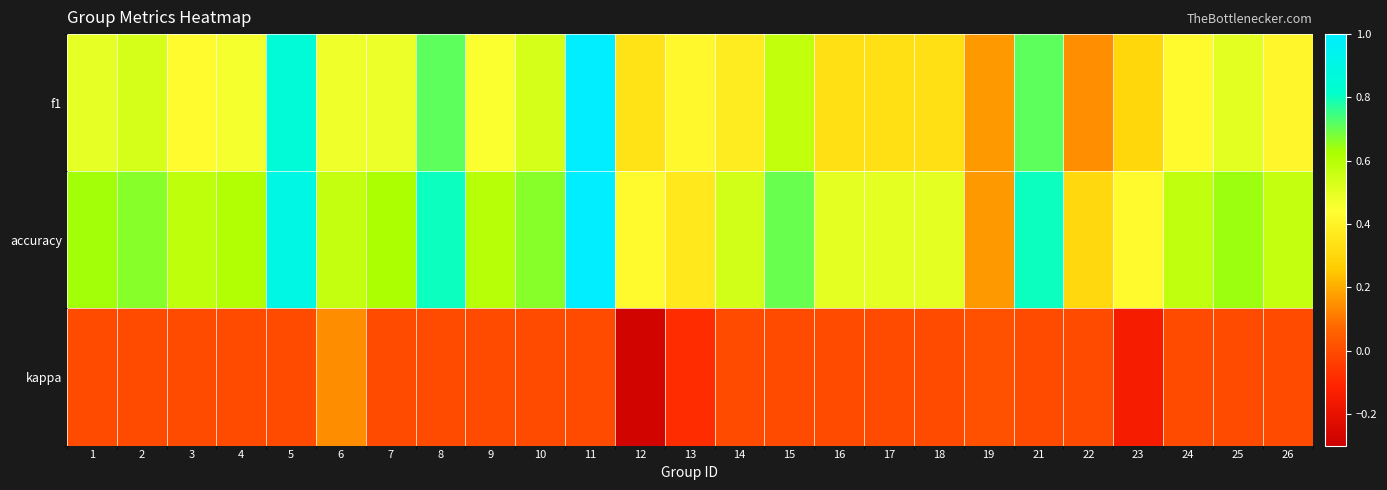

Rank the series by their maximum value, from lowest to highest.

kappa, f1, accuracy